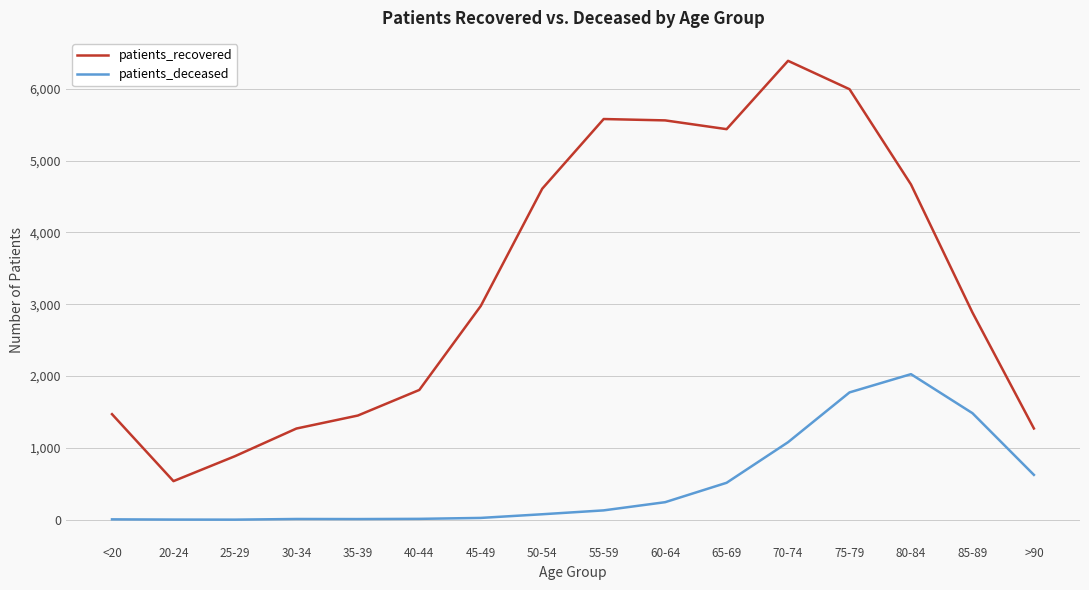

Rank the series by their maximum value, from lowest to highest.

patients_deceased, patients_recovered